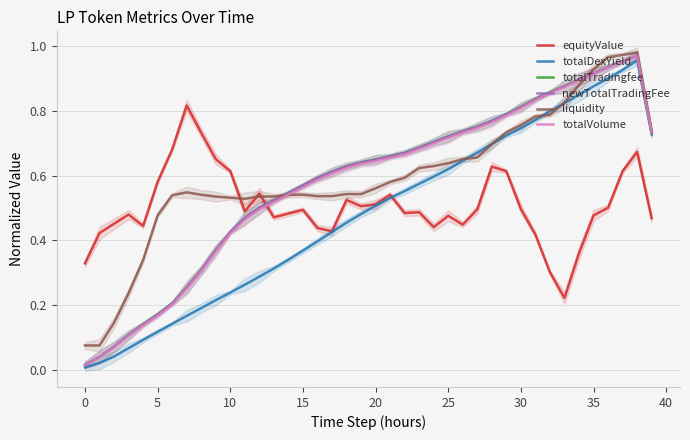

Does the chart have visible grid lines?

Yes